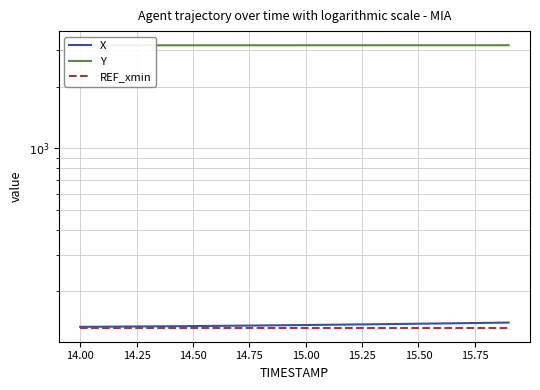

What is the label of the 16th point from the left?

15.50